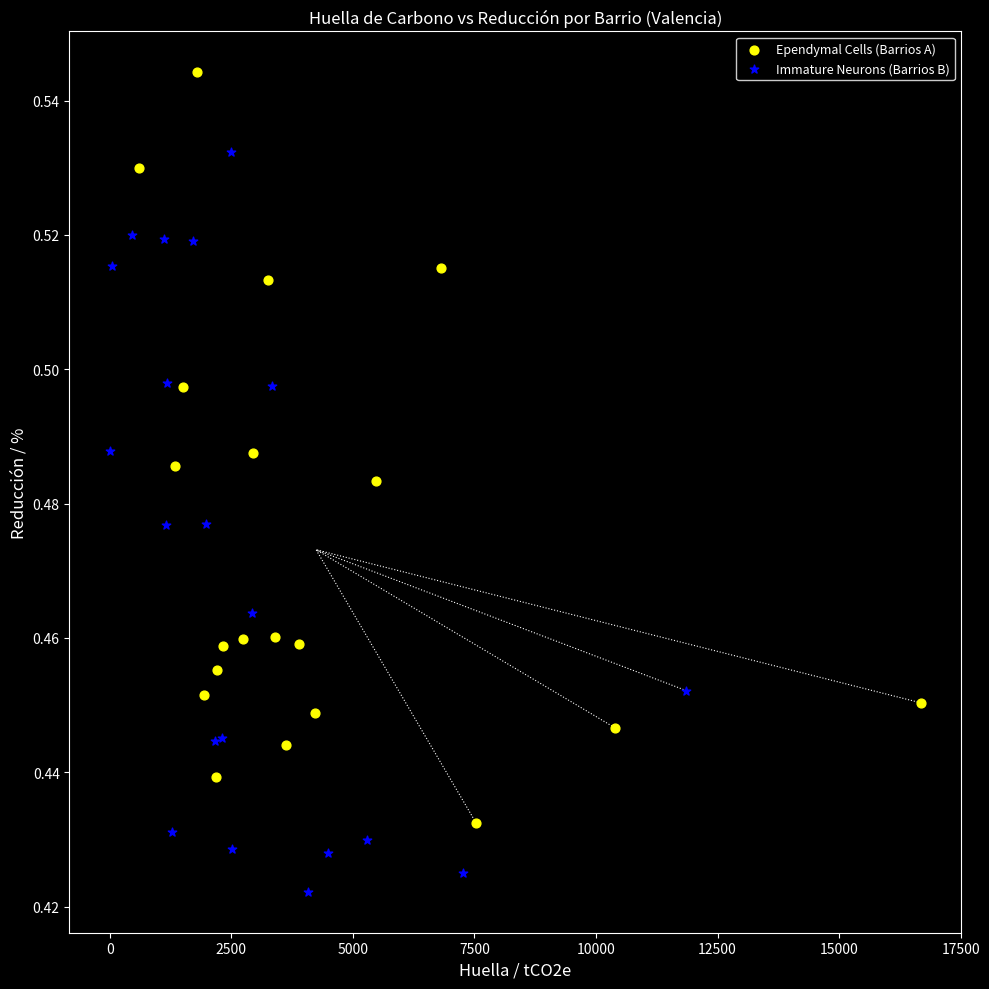

Which series reaches the minimum Y coordinate?

Immature Neurons (Barrios B)